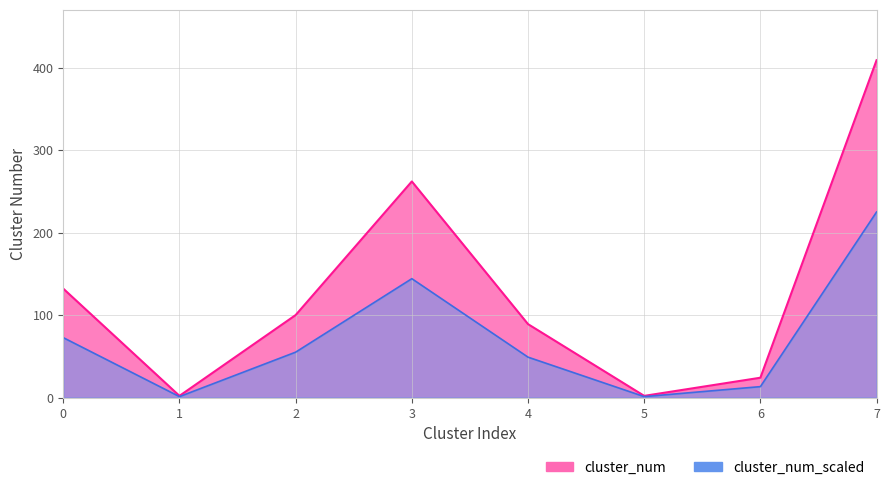

The value at 6 is 24. True or false?

True